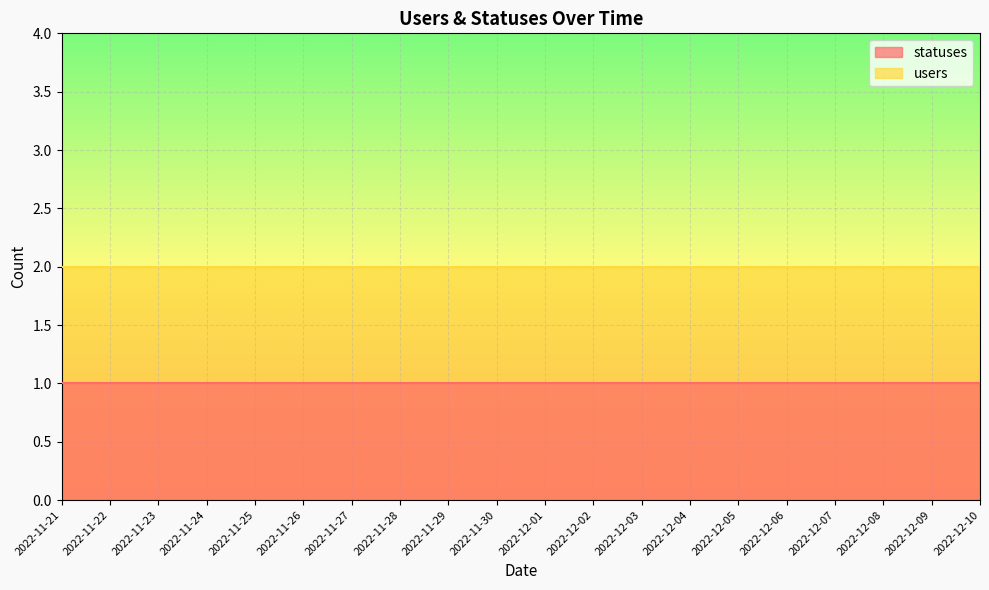

What are all the series names shown in the legend?

statuses, users